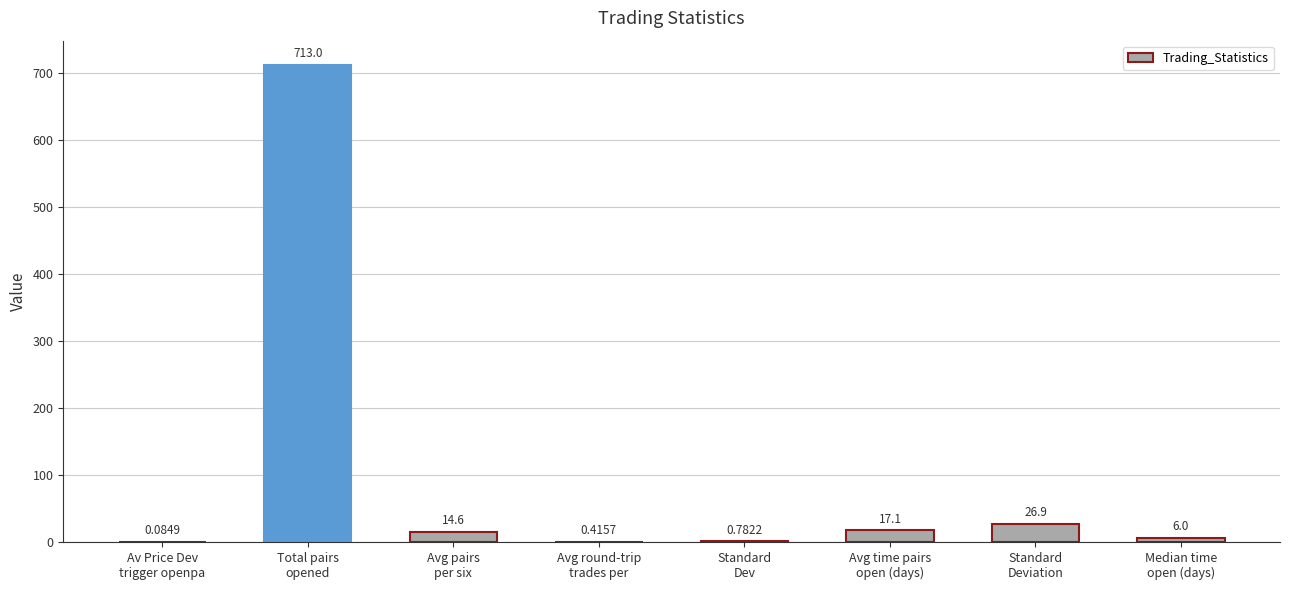

What is the average value?

97.4